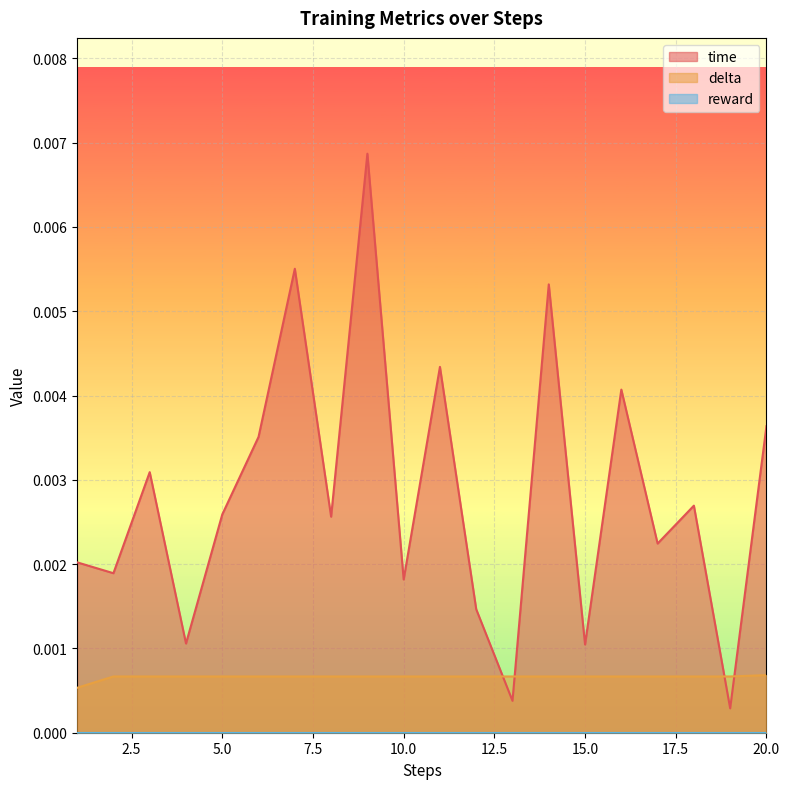

The time series shows 0.0 at 17. True or false?

True